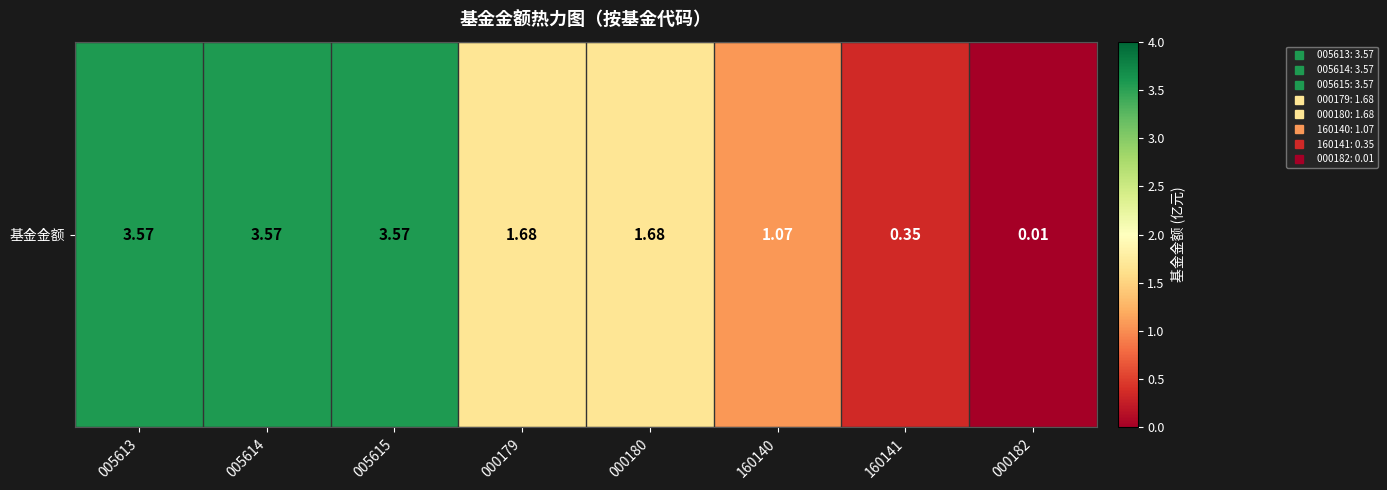

How many series are shown in this chart?

1